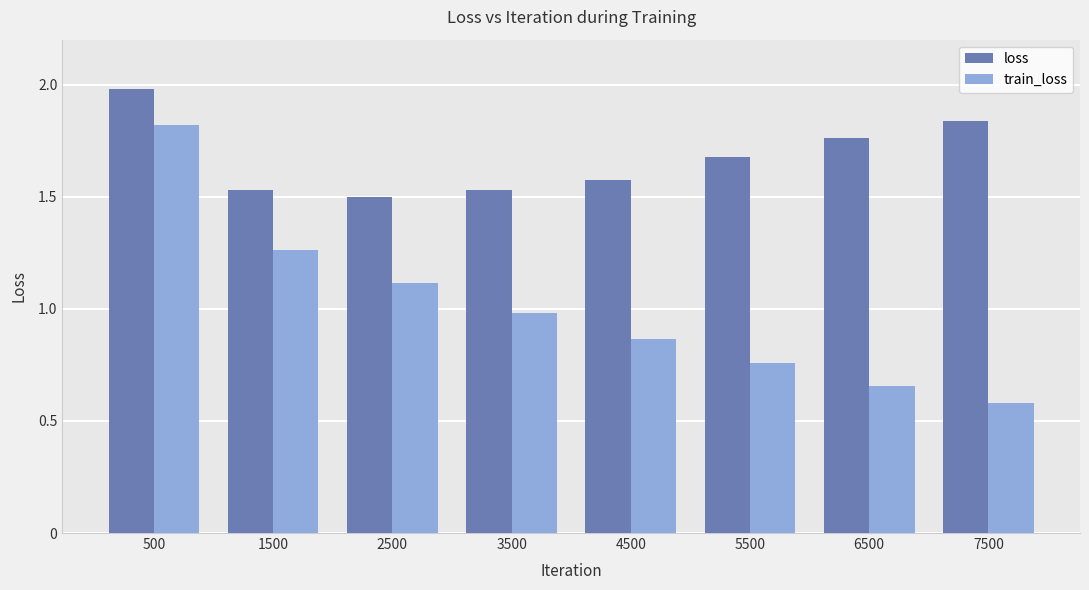

The train_loss series shows 1.1 at 4500. True or false?

False